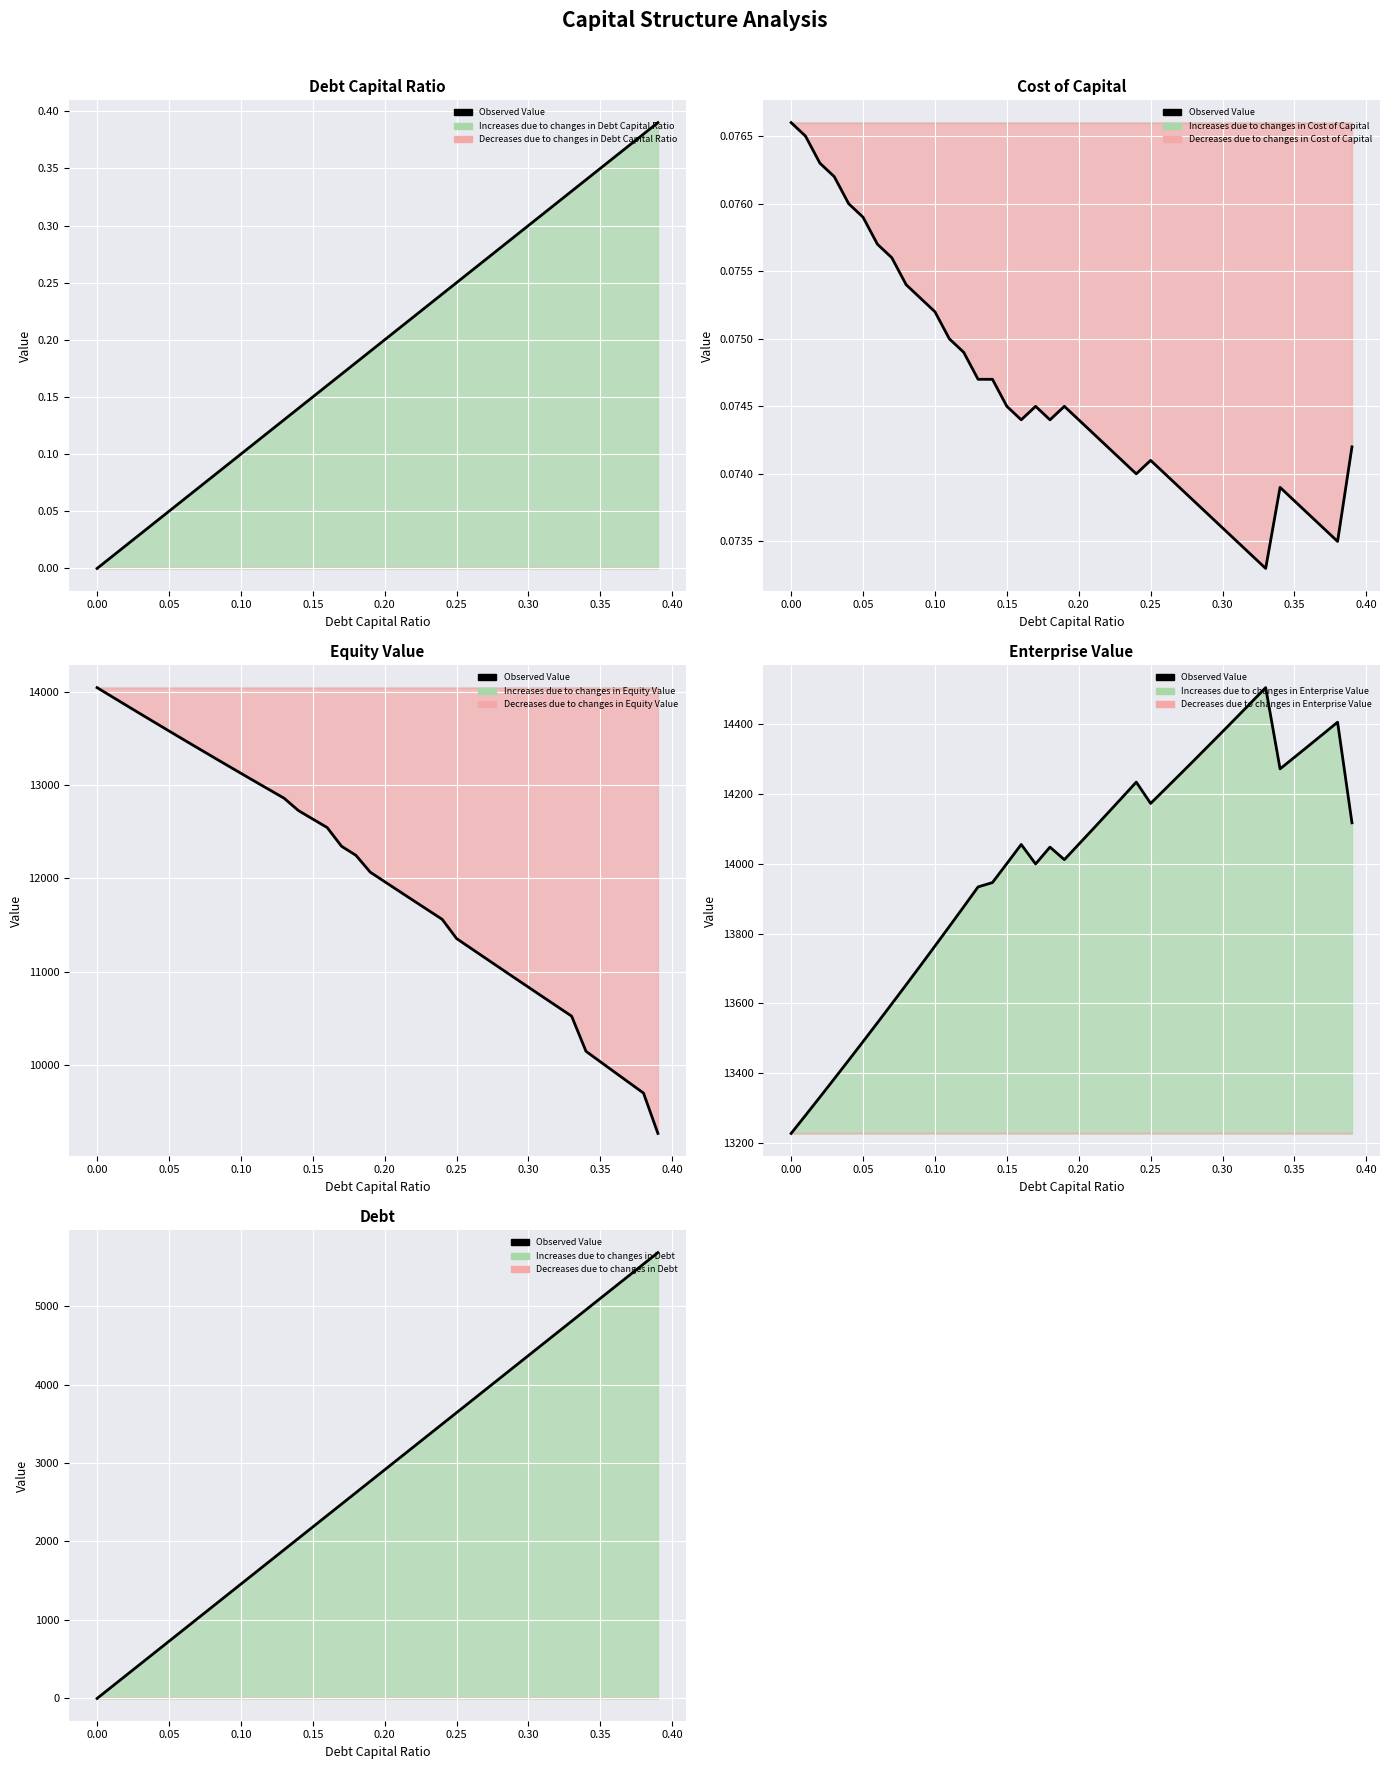

The value at 0.35 is 5098.0. True or false?

True